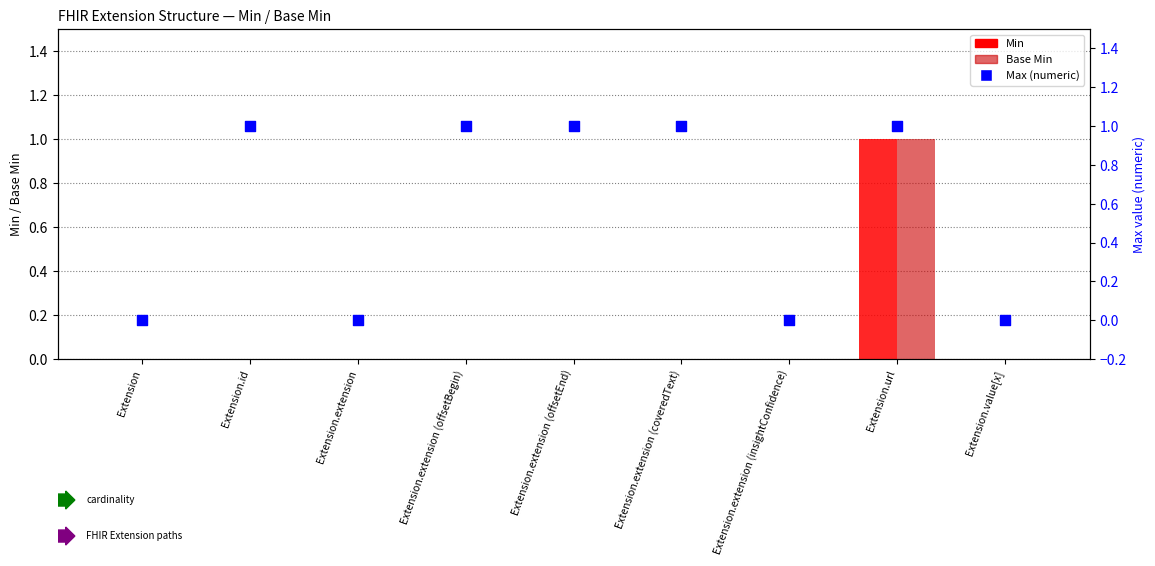

At which category is the sum across all series the highest?

Extension.url